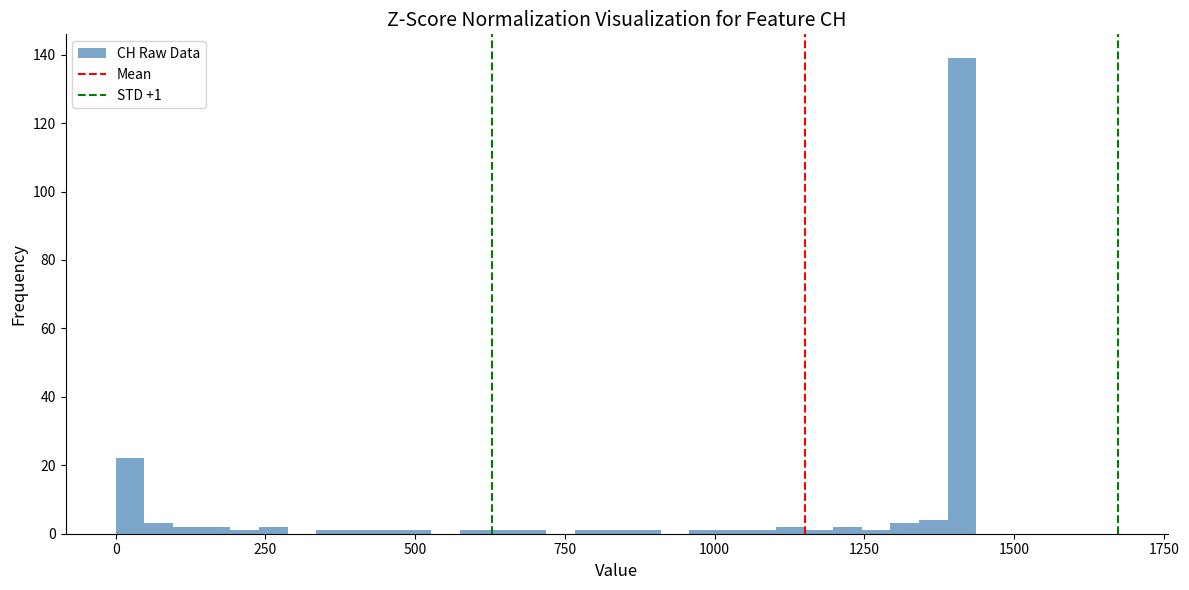

Around what value on the x-axis is the tallest bar? Give the approximate position of its centre, as read against the axis.

1400